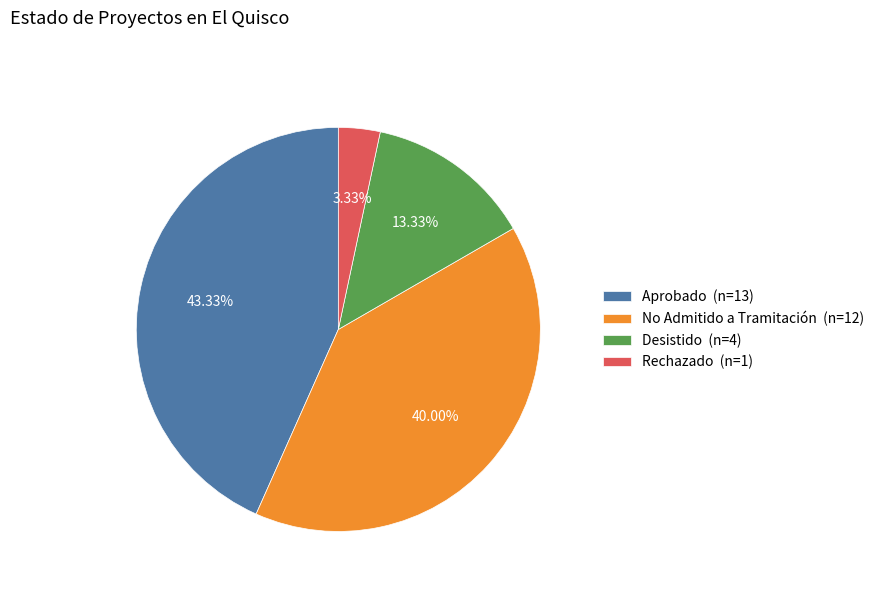

How many segments does this pie chart have?

4